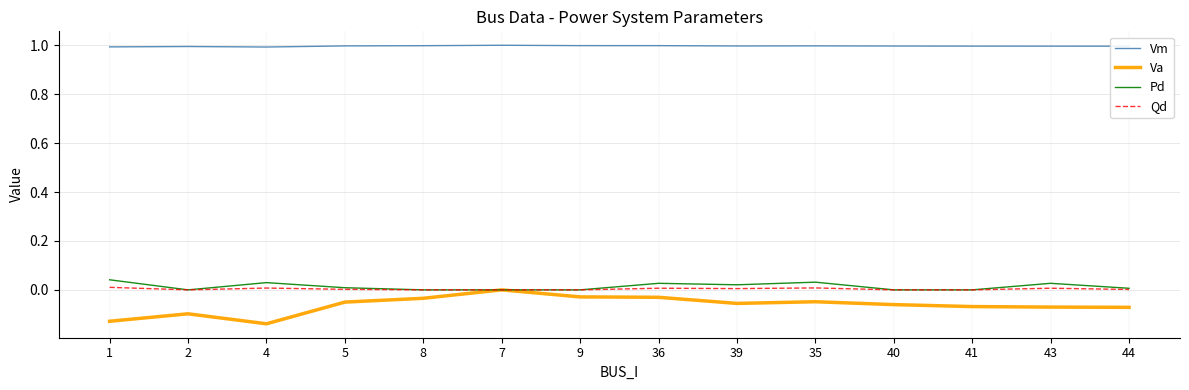

What position from the right is 8?

10